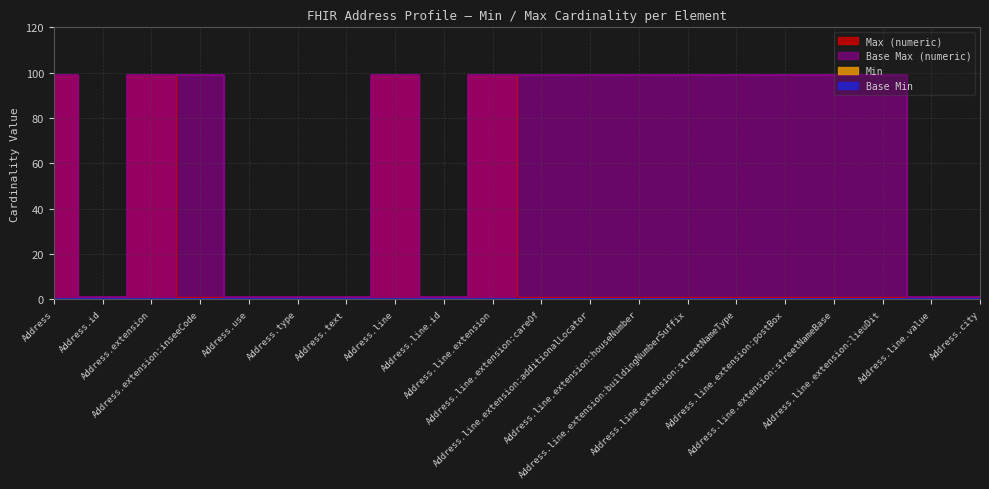

What is the difference between the second highest and minimum values in the Max (numeric) series?

98